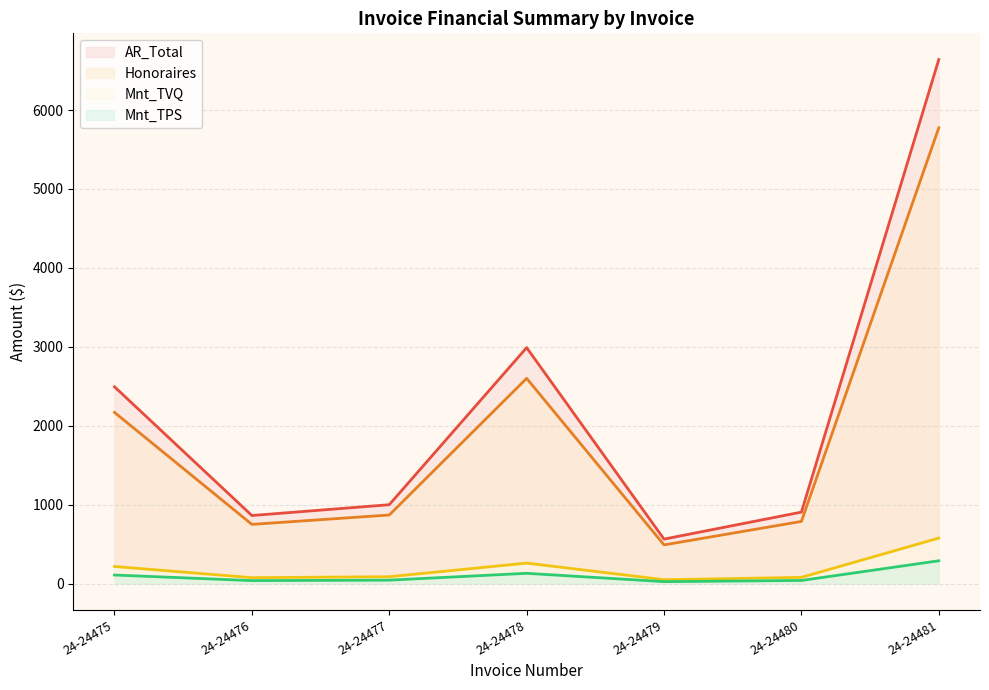

Where is Mnt_TVQ nearest to the value 312?

24-24478